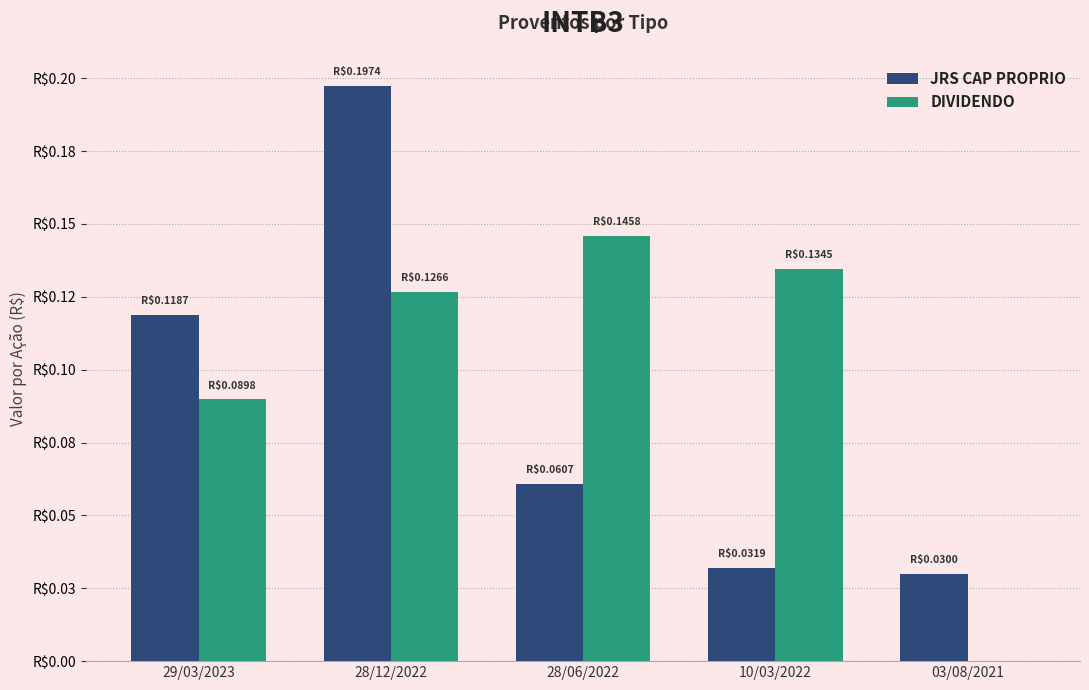

What are all the series names shown in the legend?

JRS CAP PROPRIO, DIVIDENDO